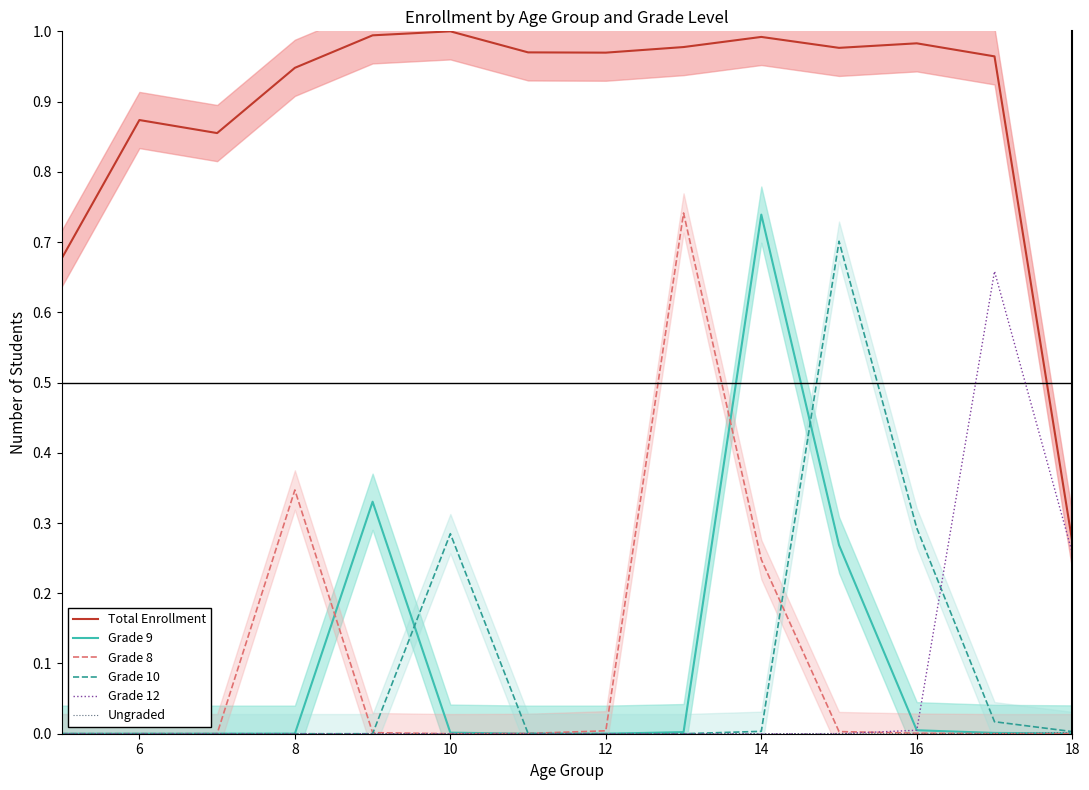

What is the label of the 2nd point from the left?

6